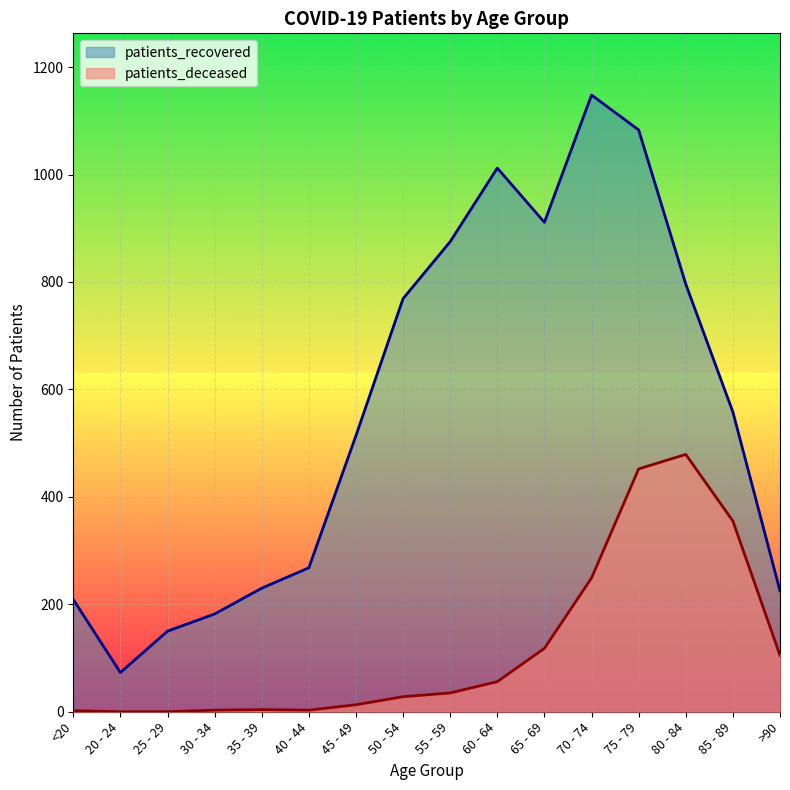

Where does the patients_deceased series first go above 35?

60 - 64